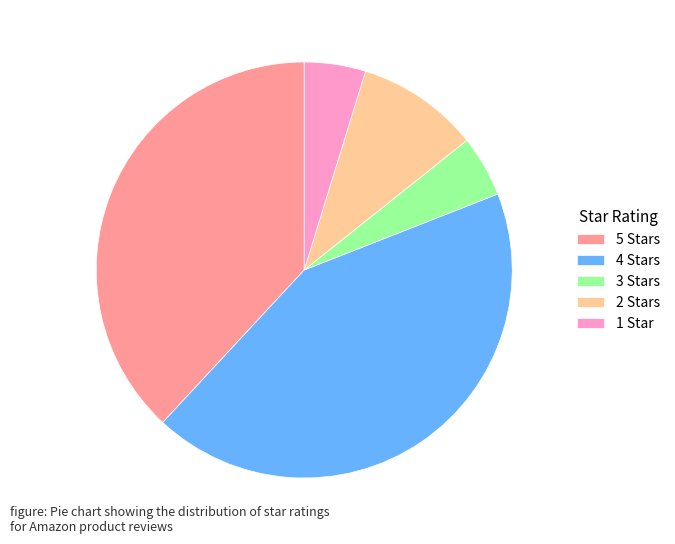

The 1 Star slice represents 18% of the pie. True or false?

False